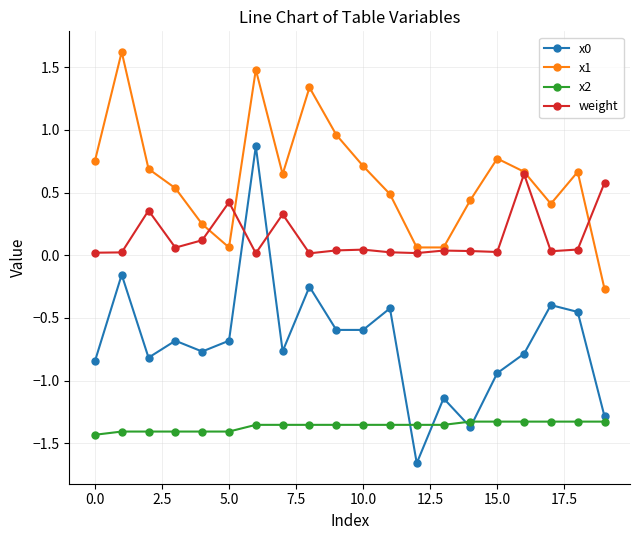

True or false: x1 has more than 2 points higher than both neighbors.

True